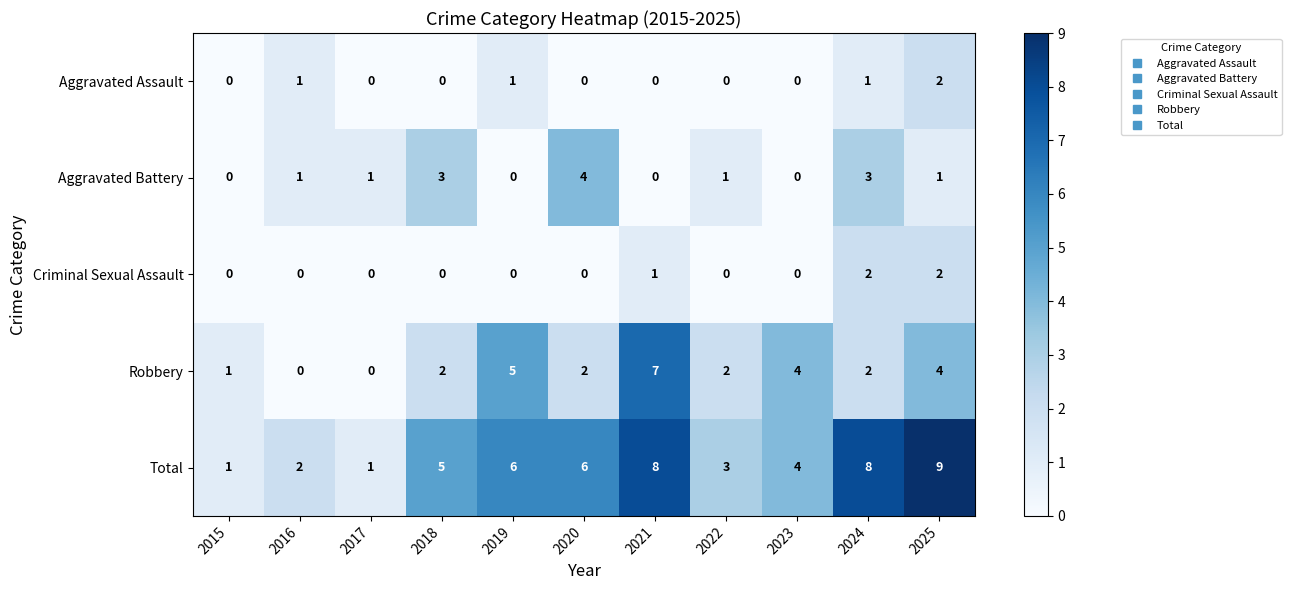

At which label is Criminal Sexual Assault closest to 1?

2021